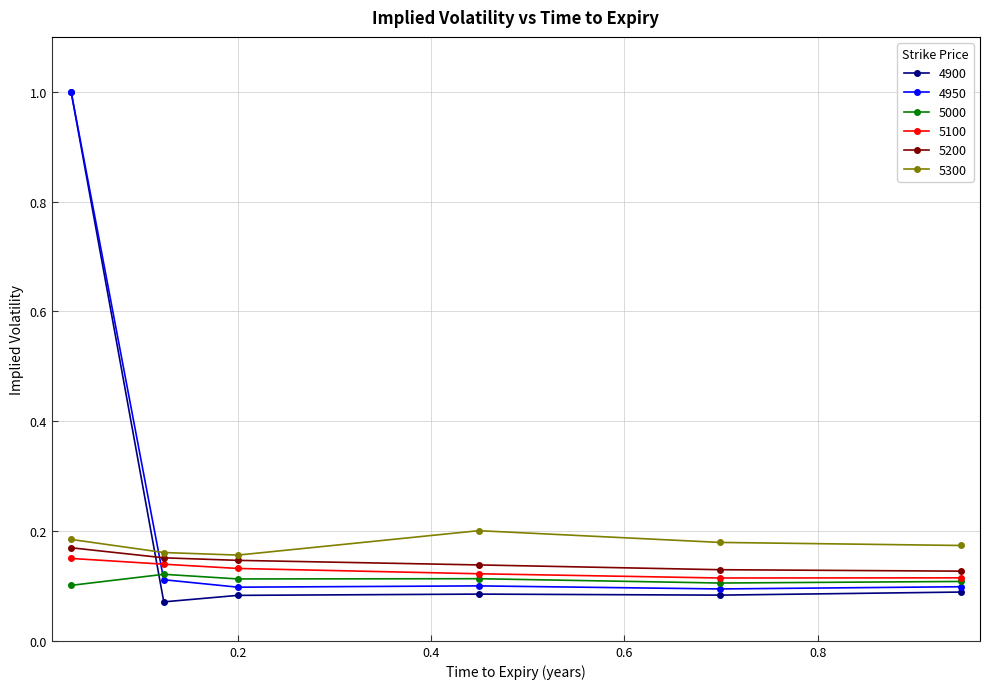

Which series has the largest range (max minus min)?

4900